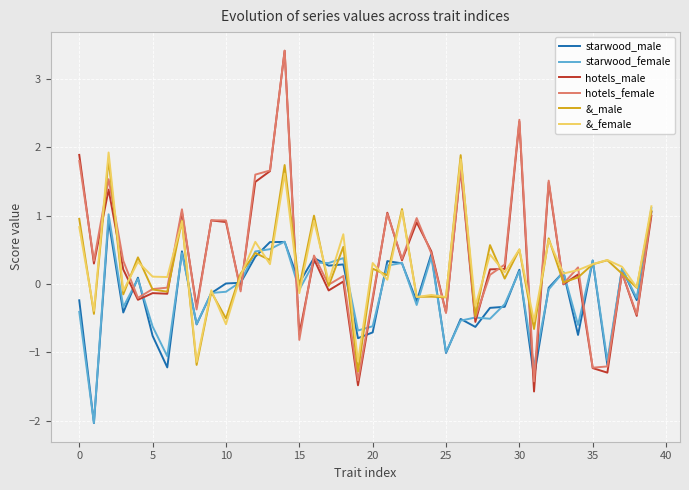

What is the minimum value shown in the chart?

-2.0